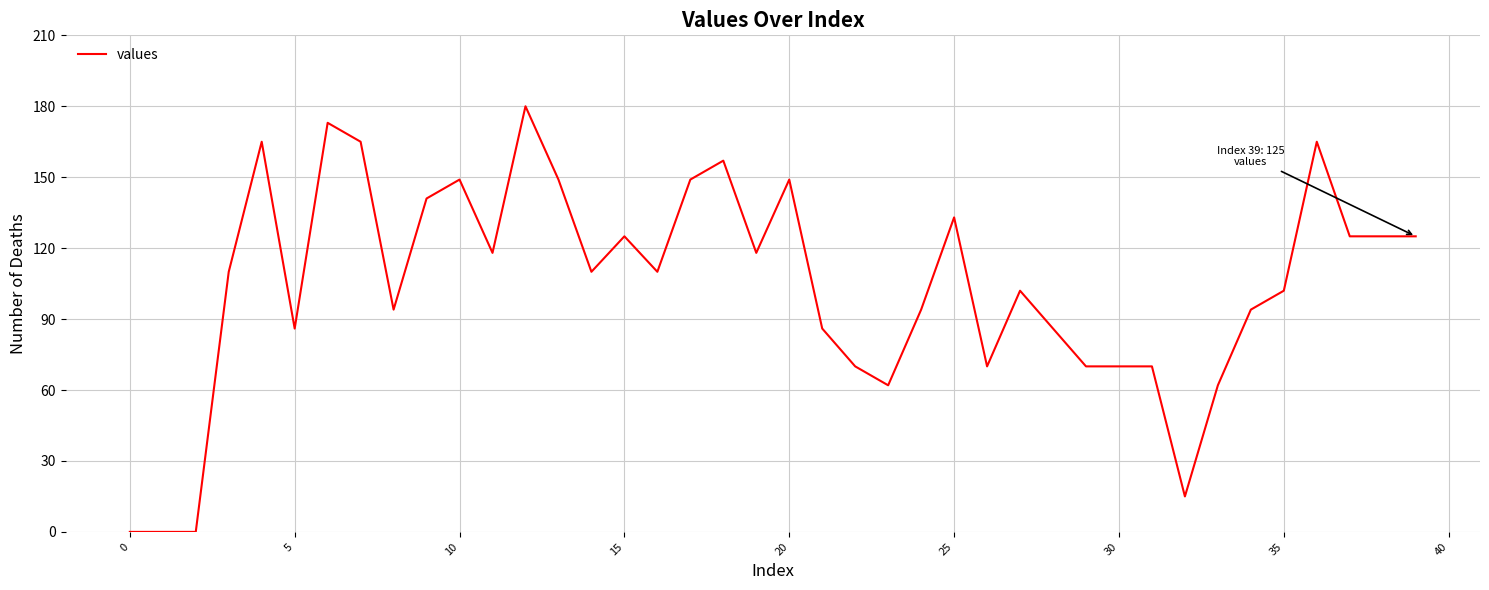

Reading left to right, list all the values displayed in this chart.

0	0	0	110	165	86	173	165	94	141	149	118	180	149	110	125	110	149	157	118	149	86	70	62	94	133	70	102	86	70	70	70	15	62	94	102	165	125	125	125